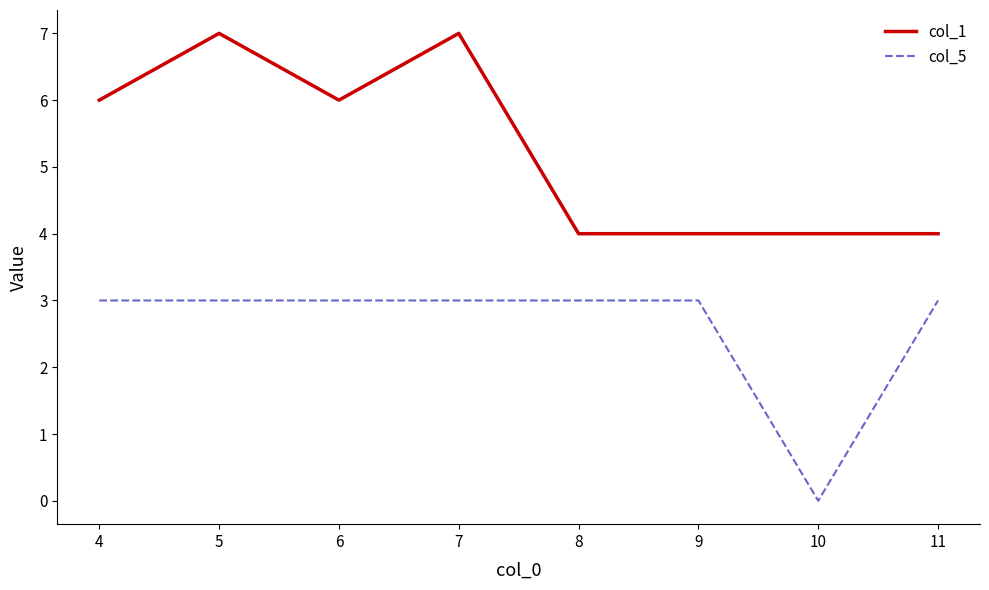

True or false: col_1 has more than 0 interior local peaks.

True